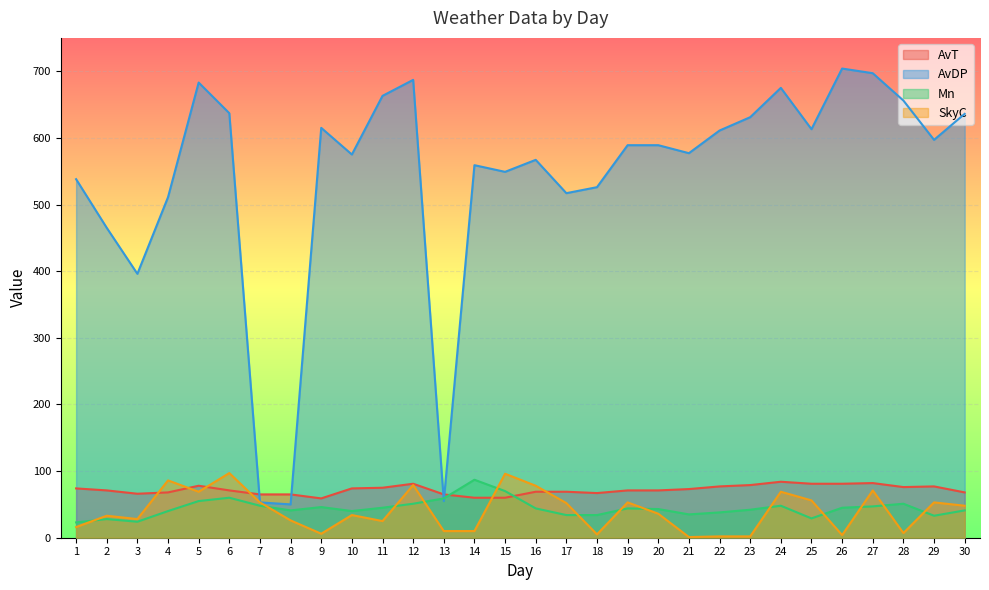

At 4, list the series in order from largest to smallest.

AvDP, SkyC, AvT, Mn